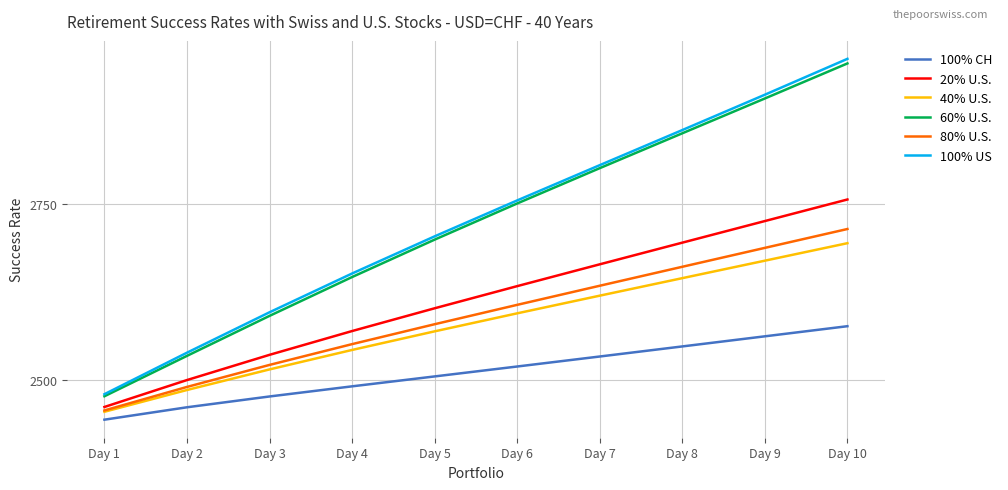

Which series changed the most between Day 3 and Day 6?

60% U.S.